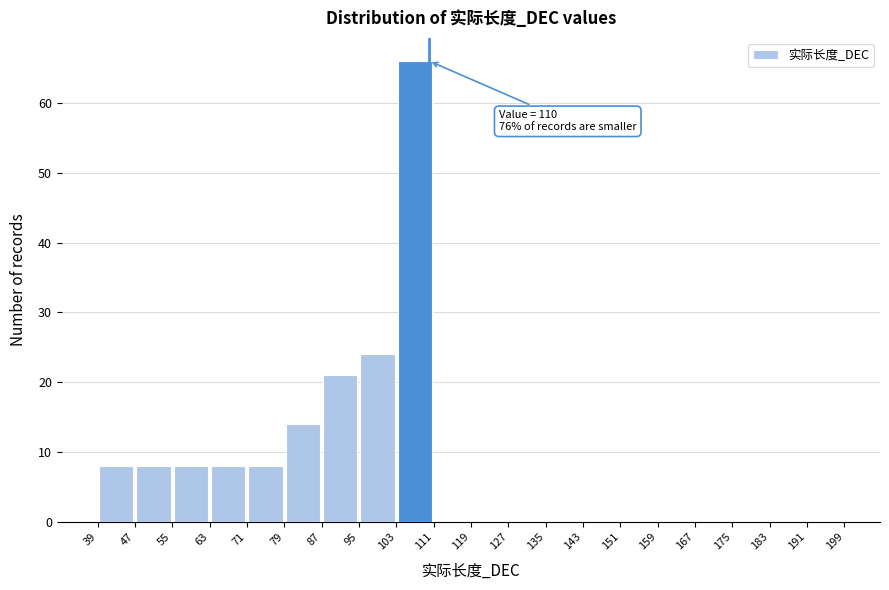

Which range on the x-axis has the tallest bar?

103 to 111